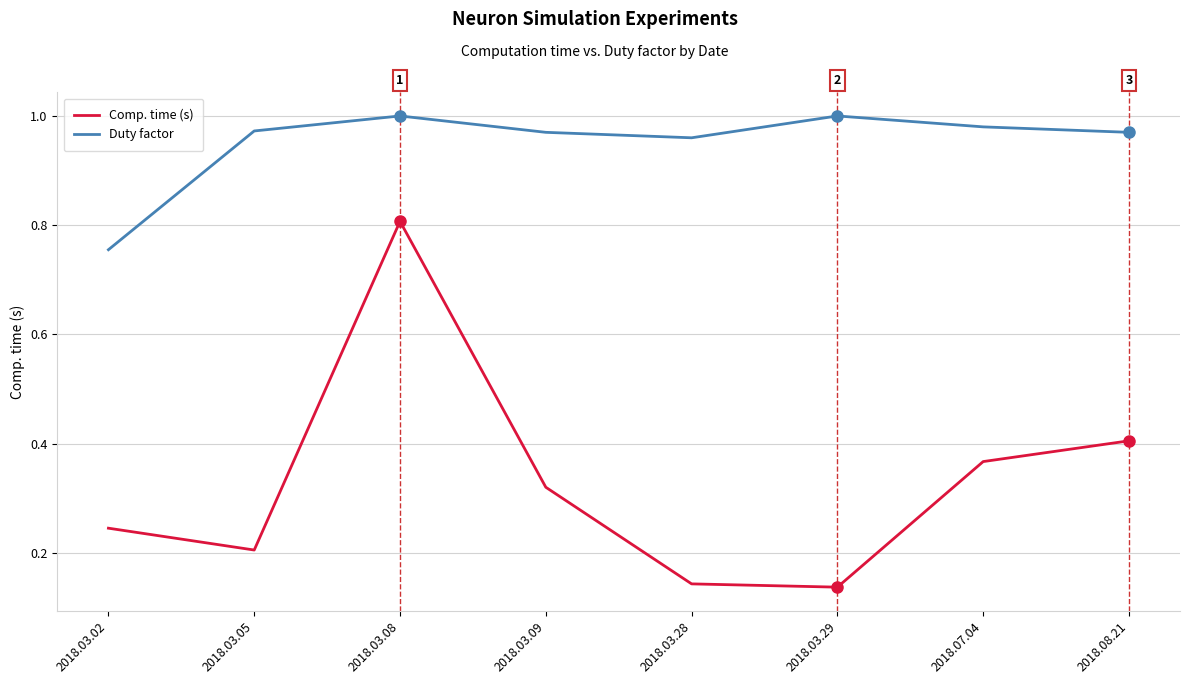

Does the chart have visible grid lines?

Yes